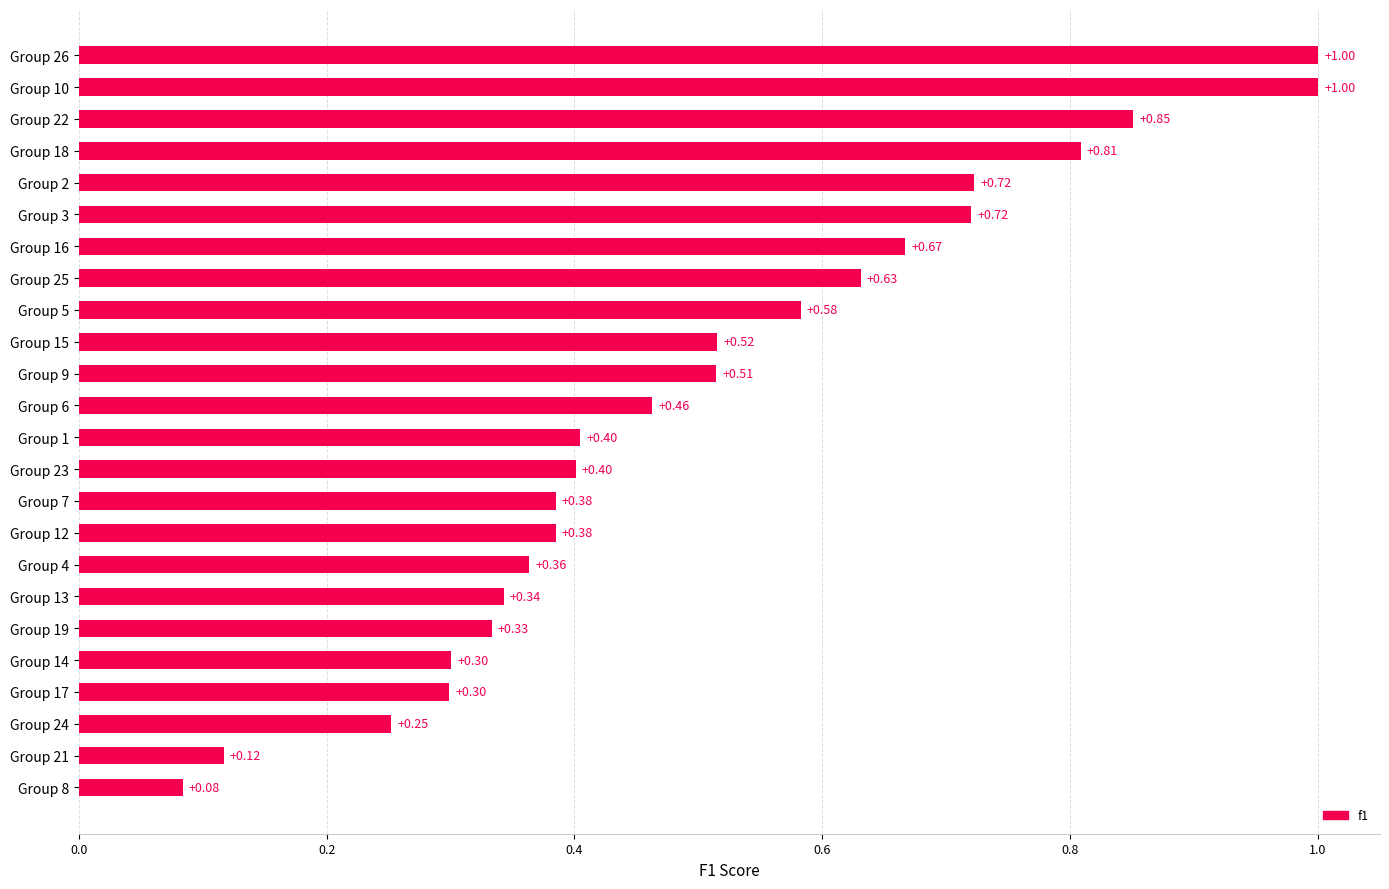

What is the sum of all values?

12.1